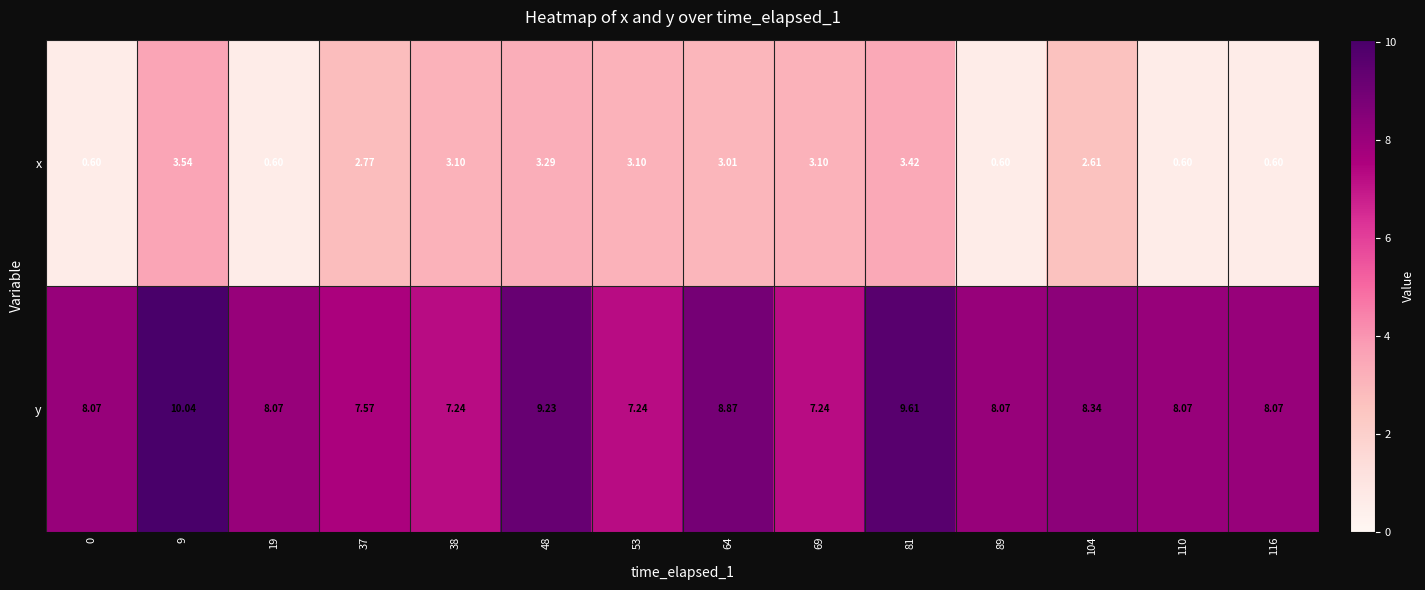

Is the value of y at 37 greater than the value of x at 69?

Yes